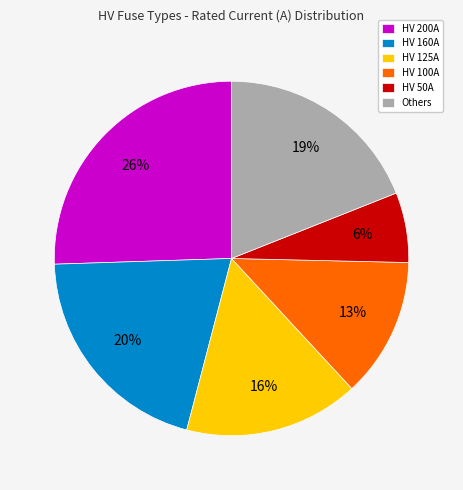

What is the ratio of the value at HV 125A to the value at HV 200A?

0.6